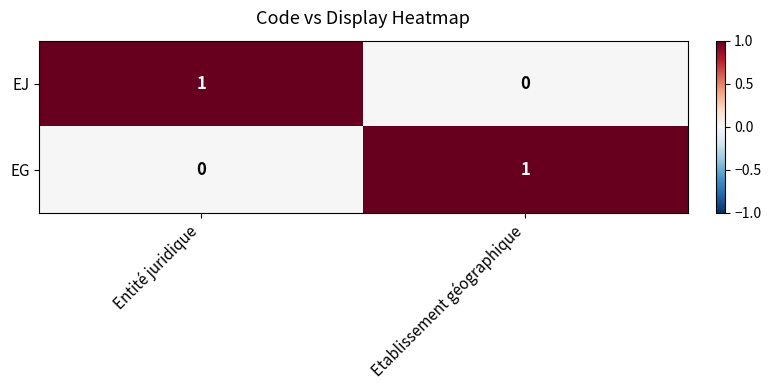

Rank the series at Entité juridique from lowest to highest value.

EG, EJ